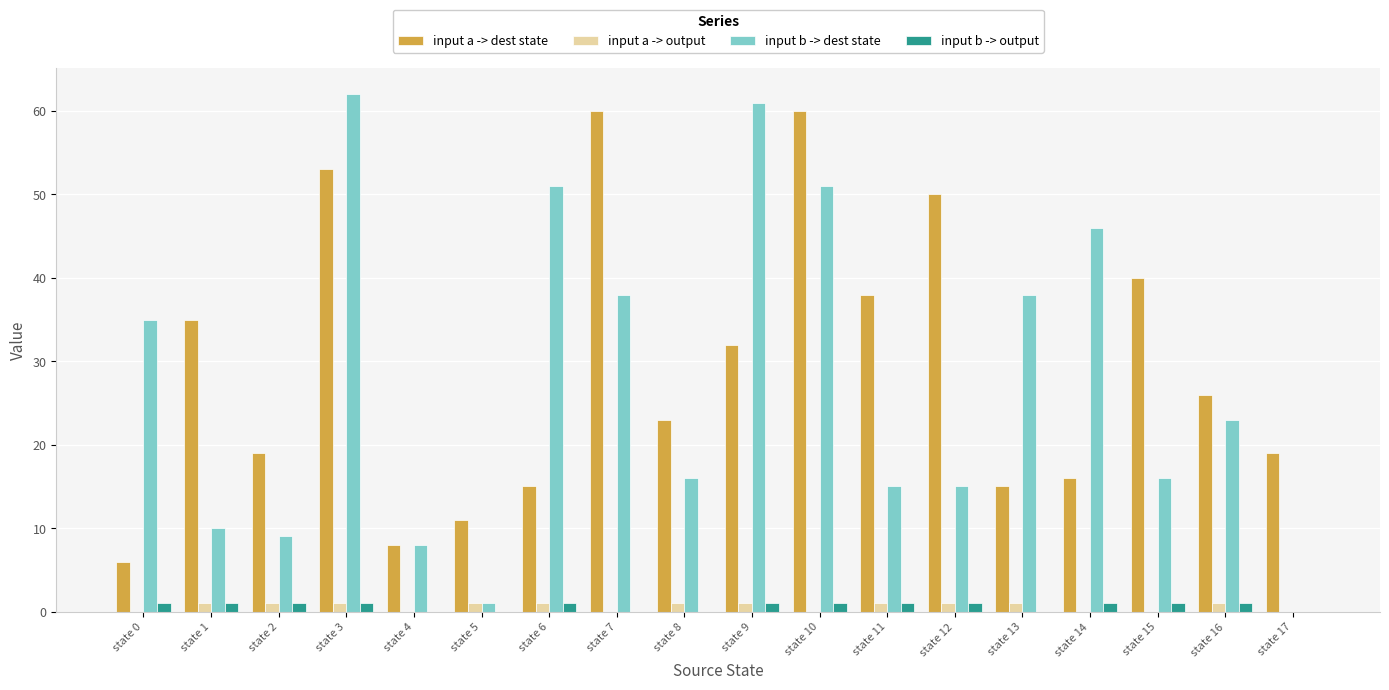

What is the maximum value shown in the chart?

62